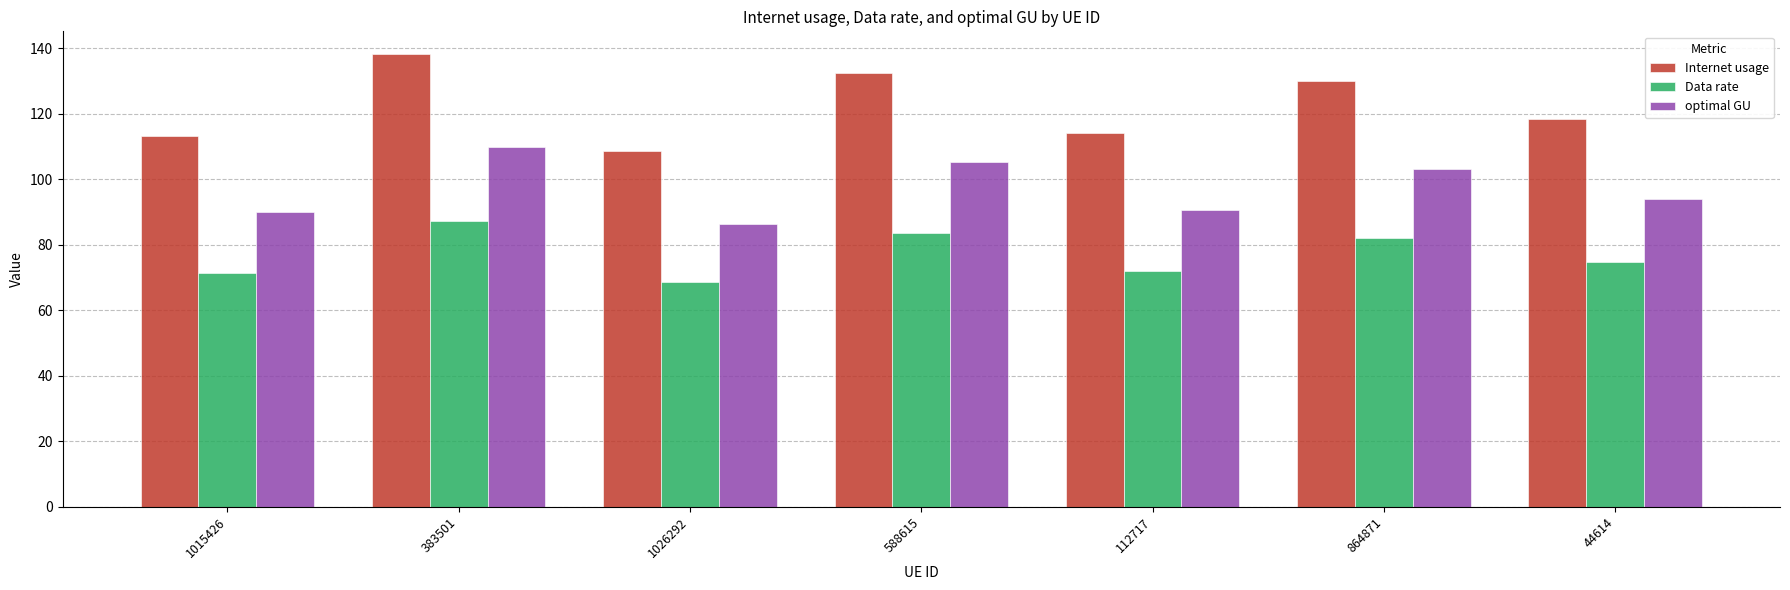

Is it true that Internet usage equals 132.5 at 588615?

True